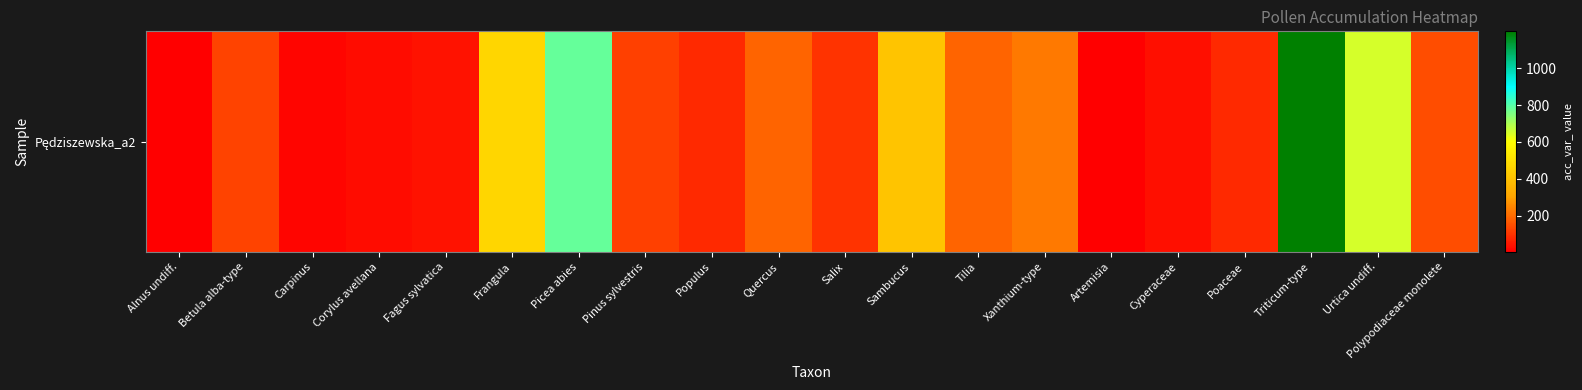

What is the greatest value displayed?

1199